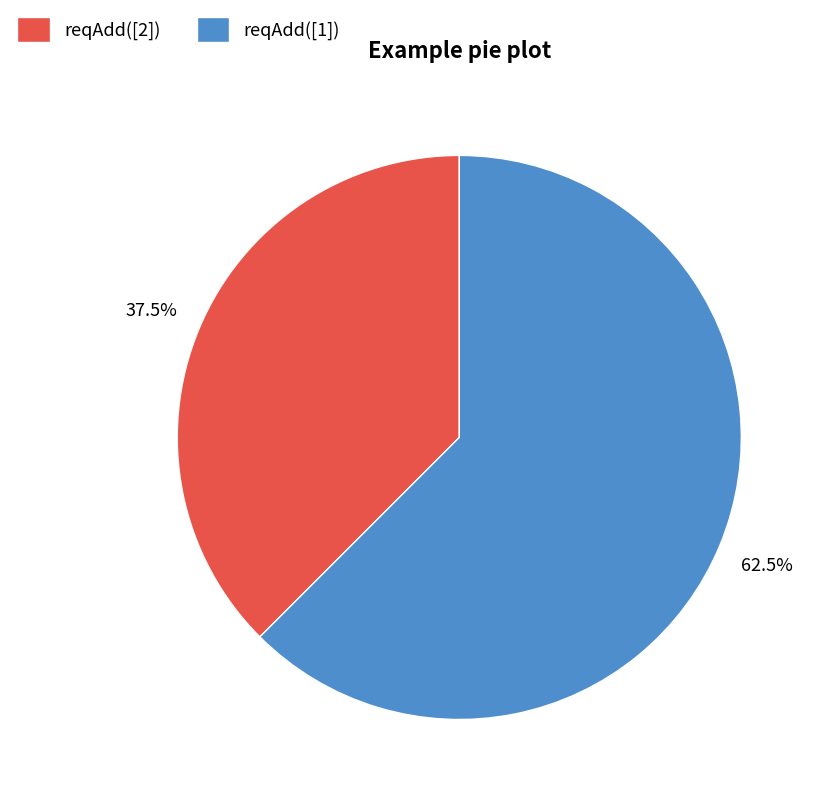

Does reqAdd([2]) represent more than half of the total?

No